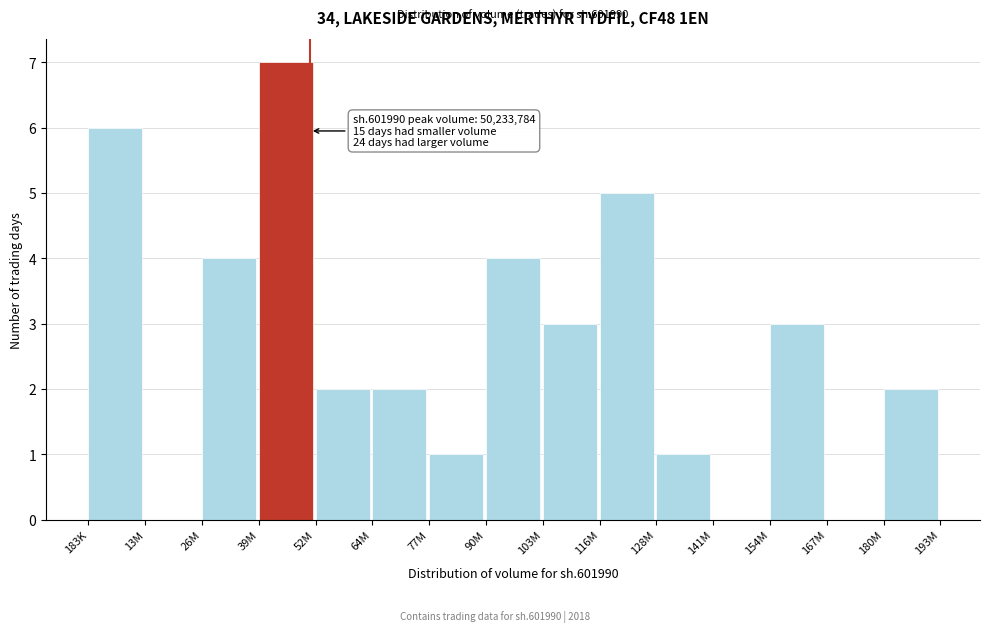

Reading left to right, what are all the values shown in this chart?

183K=6	13M=0	26M=4	39M=7	52M=2	64M=2	77M=1	90M=4	103M=3	116M=5	128M=1	141M=0	154M=3	167M=0	180M=2